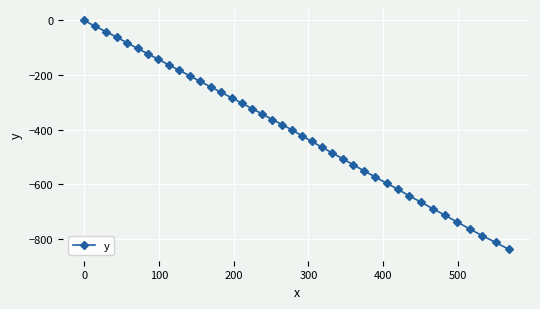

What is the minimum value shown in the chart?

-839.1